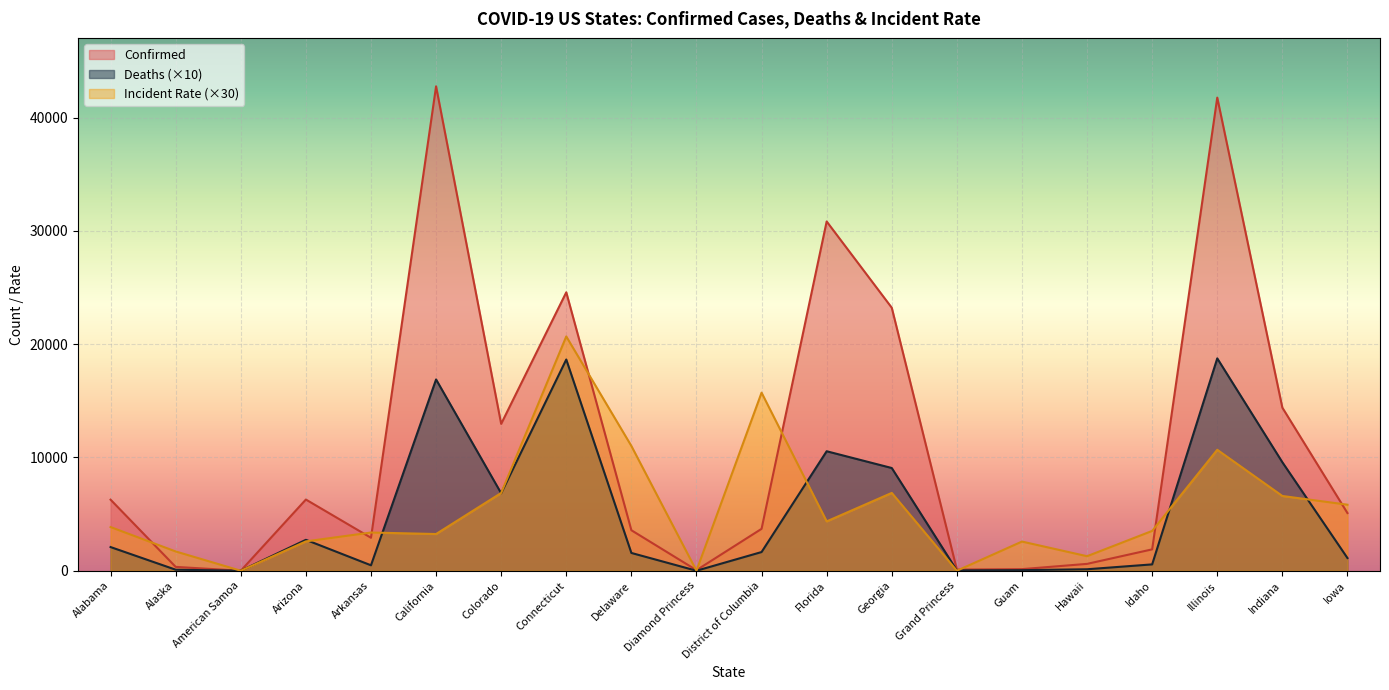

List the labels in order of Confirmed value, smallest first.

American Samoa, Diamond Princess, Grand Princess, Guam, Alaska, Hawaii, Idaho, Arkansas, Delaware, District of Columbia, Iowa, Alabama, Arizona, Colorado, Indiana, Georgia, Connecticut, Florida, Illinois, California